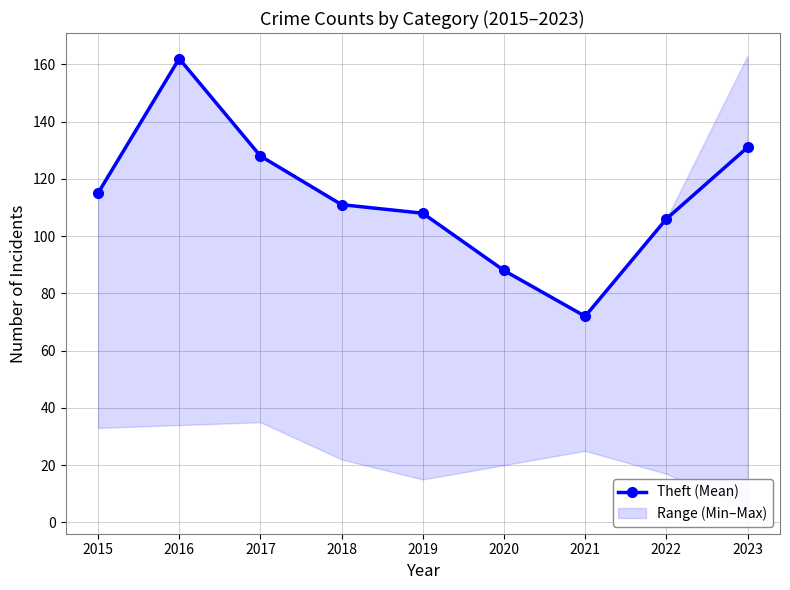

Is it true that the value at 2018 is 111?

True